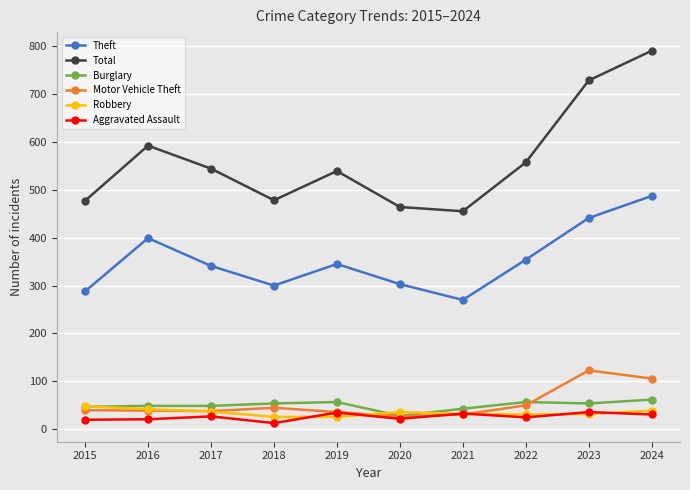

What is the total value across all series at 2020?

880